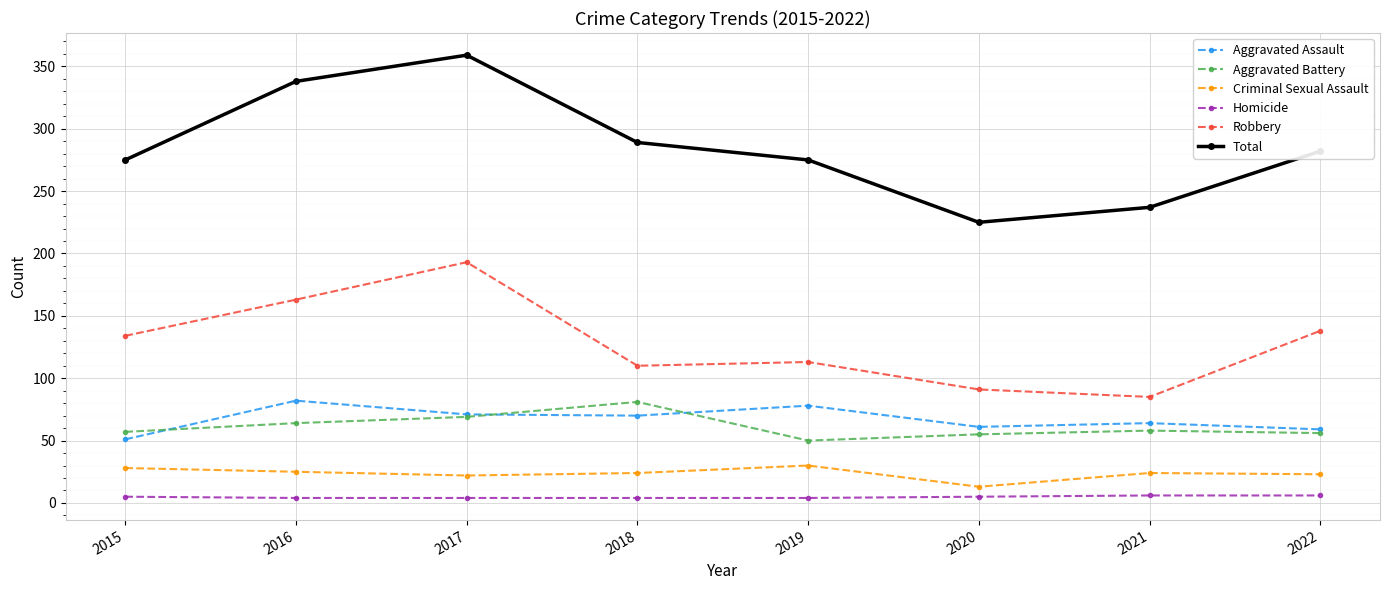

True or false: Aggravated Assault has a value of 51 at 2015.

True